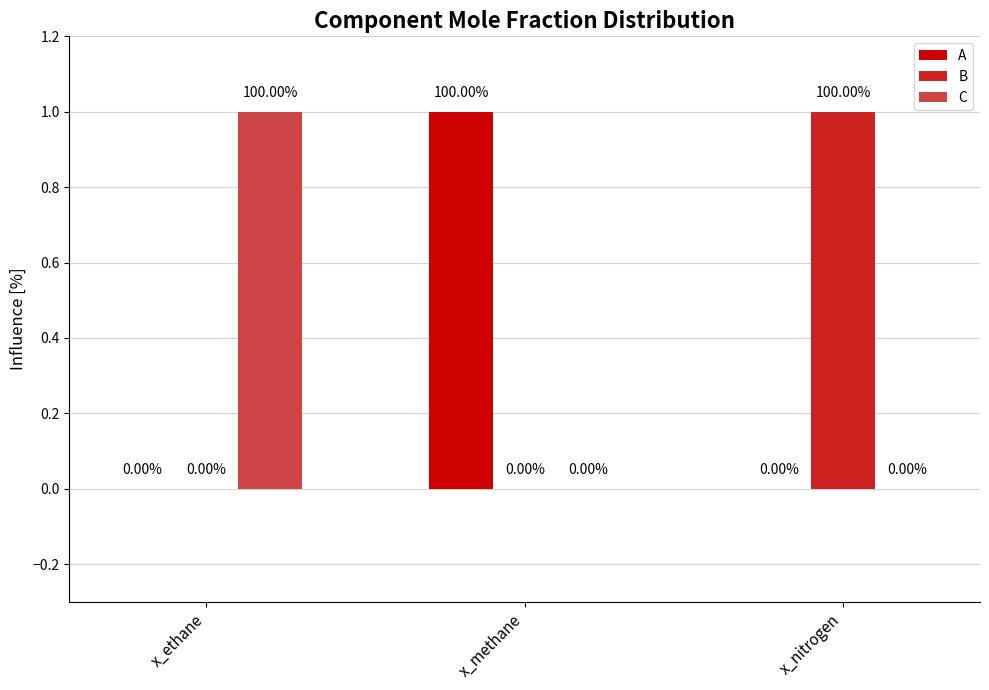

How many distinct data groups are displayed?

3